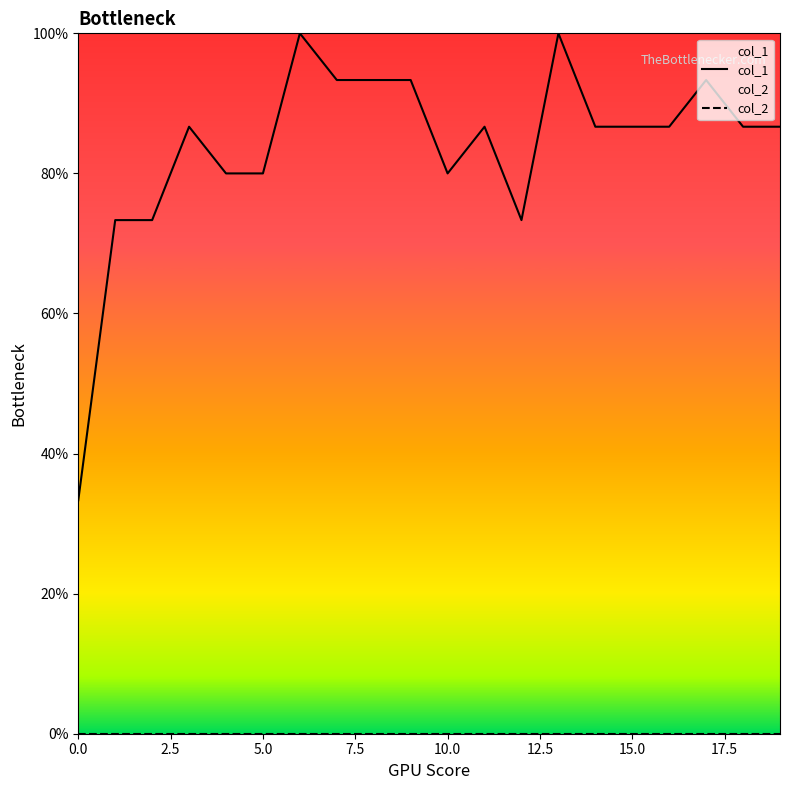

List the series in order of their peak value, lowest first.

col_2, col_1